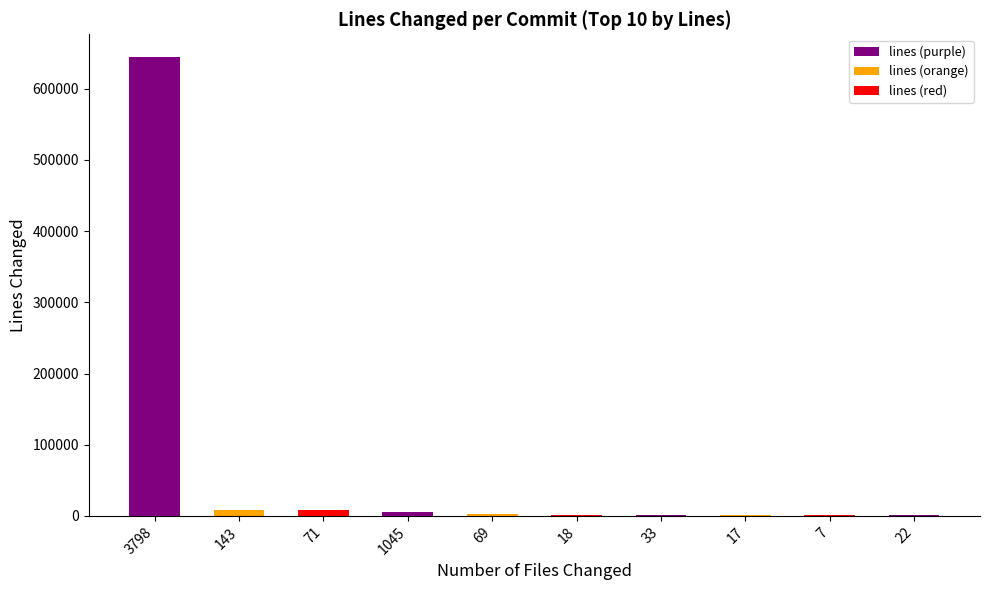

Is it true that the value at 3798 is 960447?

False